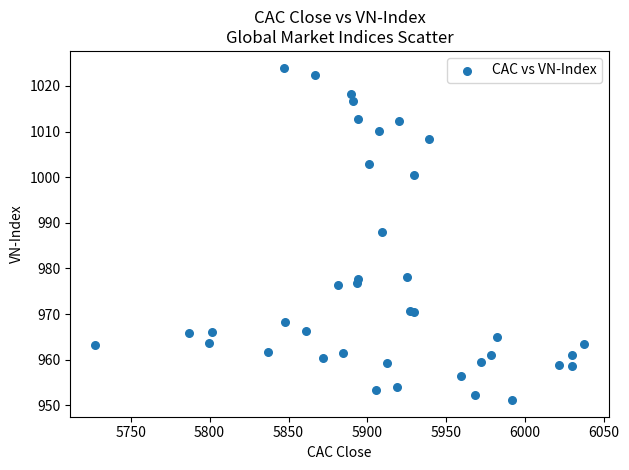

What Y value in the scatter plot is closest to 987?

987.9